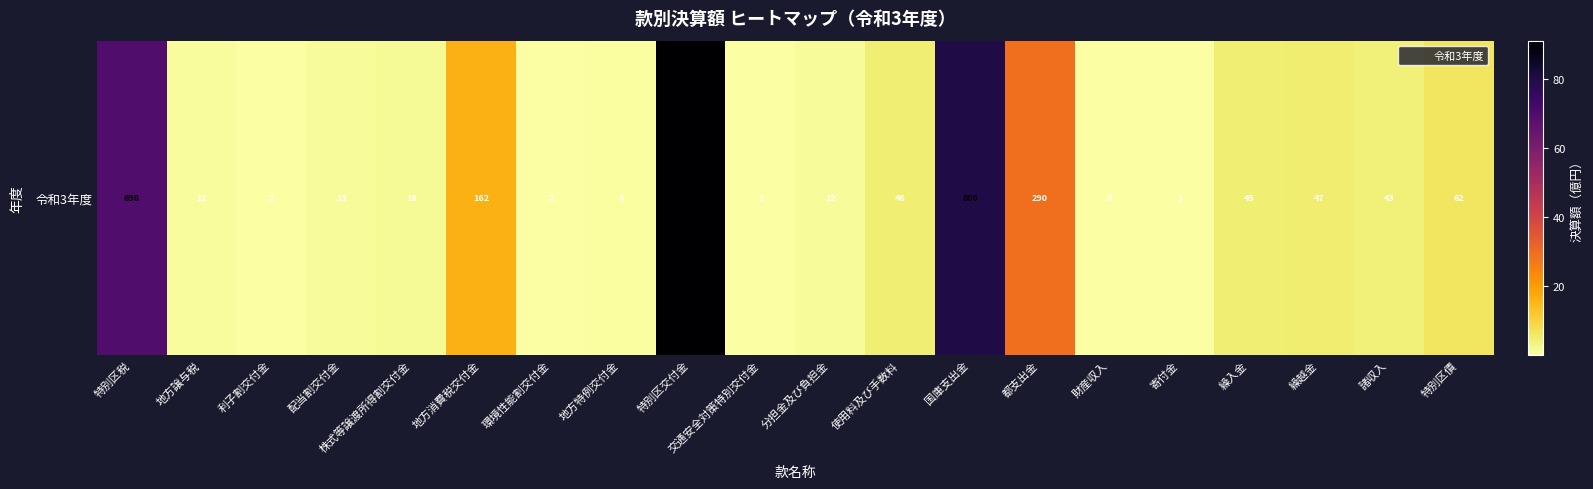

The chart shows a value of 20.6 at 国庫支出金. True or false?

False